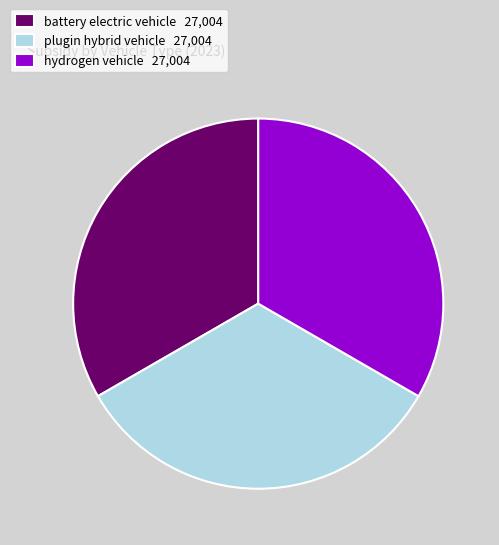

Count the number of slices in the pie.

3